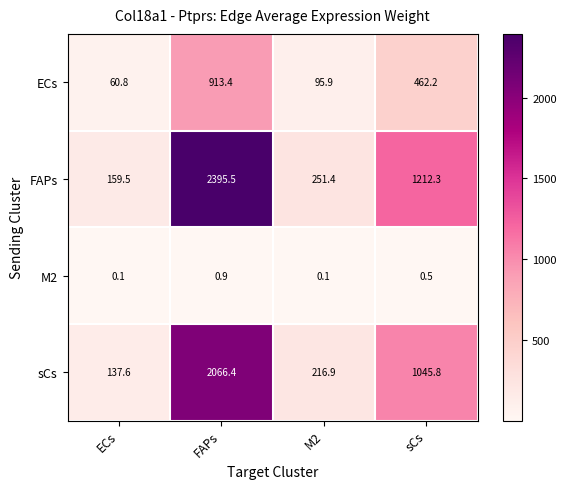

Which series has the widest spread of values?

FAPs